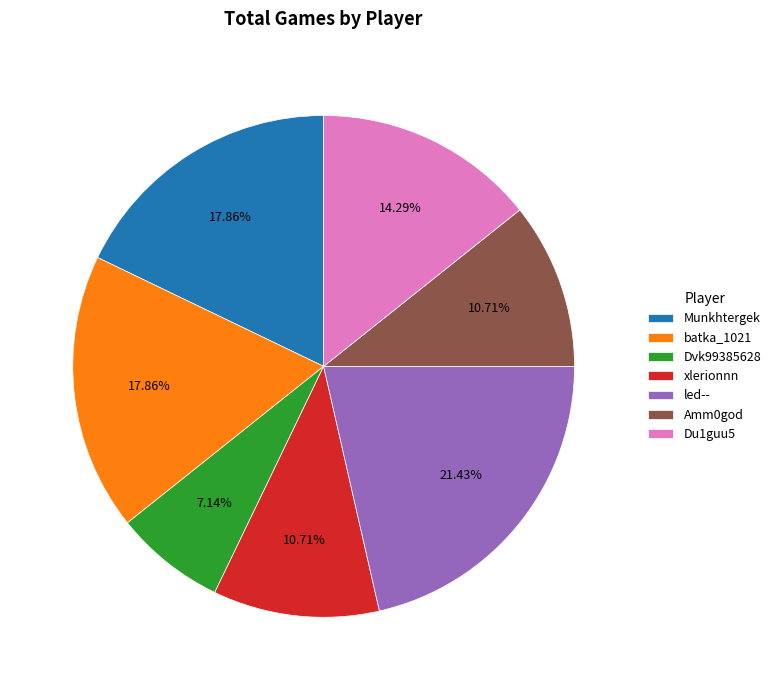

What is the largest slice in the pie chart?

led--